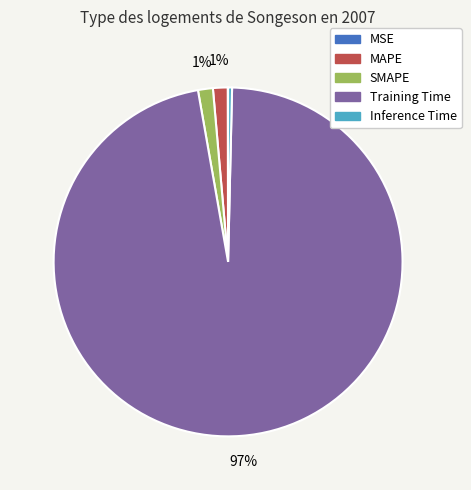

Is it true that SMAPE is 12% of the pie?

False